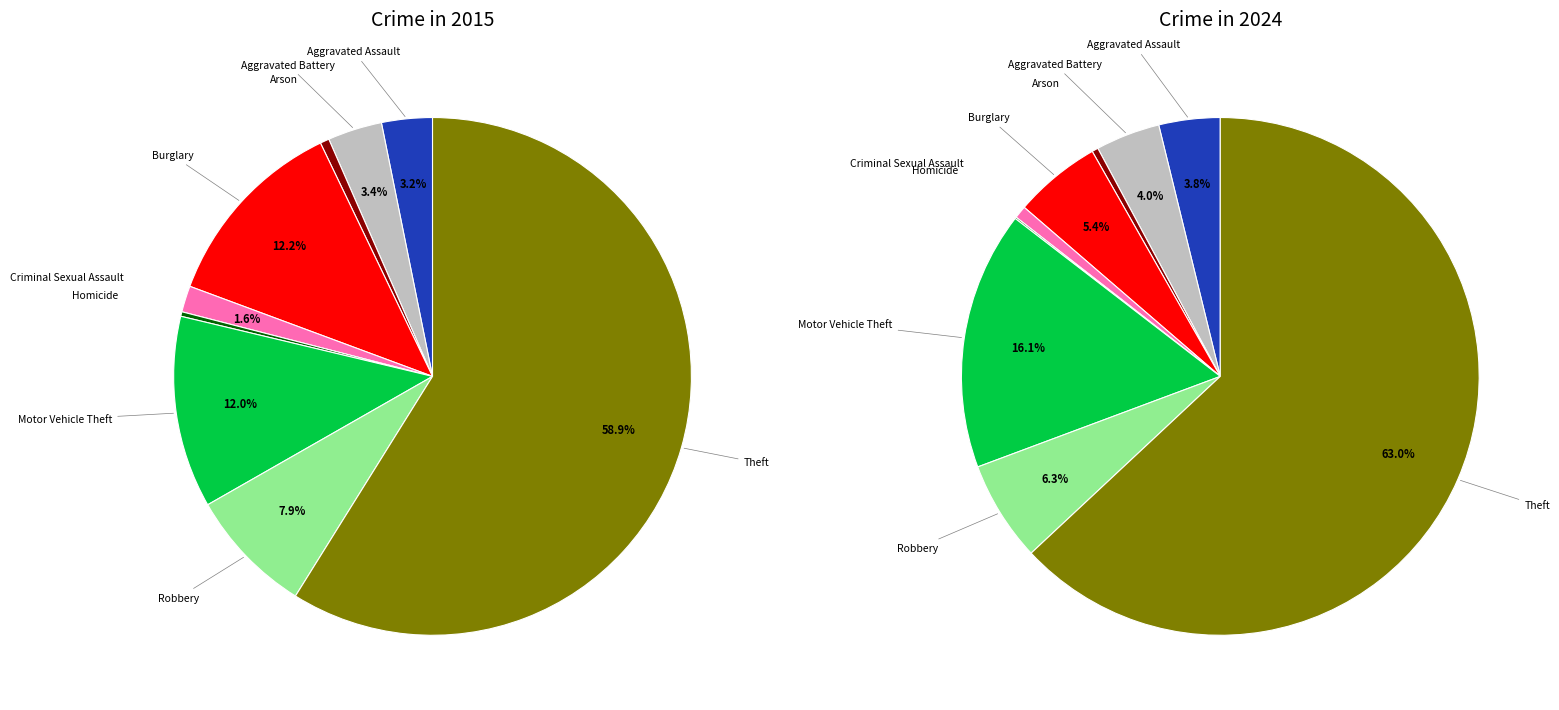

Which category accounts for the majority?

Theft